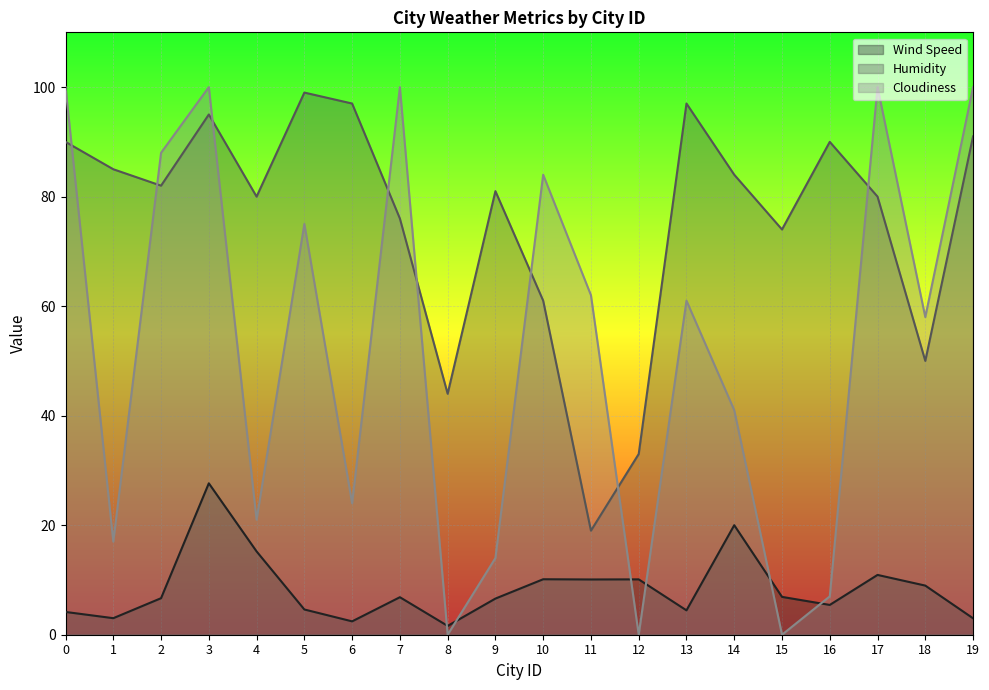

Reading left to right, list all the values displayed in this chart.

Wind Speed: 0=4.2	1=3.0	2=6.7	3=27.6	4=15.2	5=4.6	6=2.4	7=6.8	8=1.6	9=6.6	10=10.1	11=10.1	12=10.1	13=4.5	14=20.0	15=6.9	16=5.4	17=10.9	18=9.0	19=3.0
Humidity: 0=90.0	1=85.0	2=82.0	3=95.0	4=80.0	5=99.0	6=97.0	7=76.0	8=44.0	9=81.0	10=61.0	11=19.0	12=33.0	13=97.0	14=84.0	15=74.0	16=90.0	17=80.0	18=50.0	19=91.0
Cloudiness: 0=100.0	1=17.0	2=88.0	3=100.0	4=21.0	5=75.0	6=24.0	7=100.0	8=0.0	9=14.0	10=84.0	11=62.0	12=0.0	13=61.0	14=41.0	15=0.0	16=7.0	17=100.0	18=58.0	19=100.0